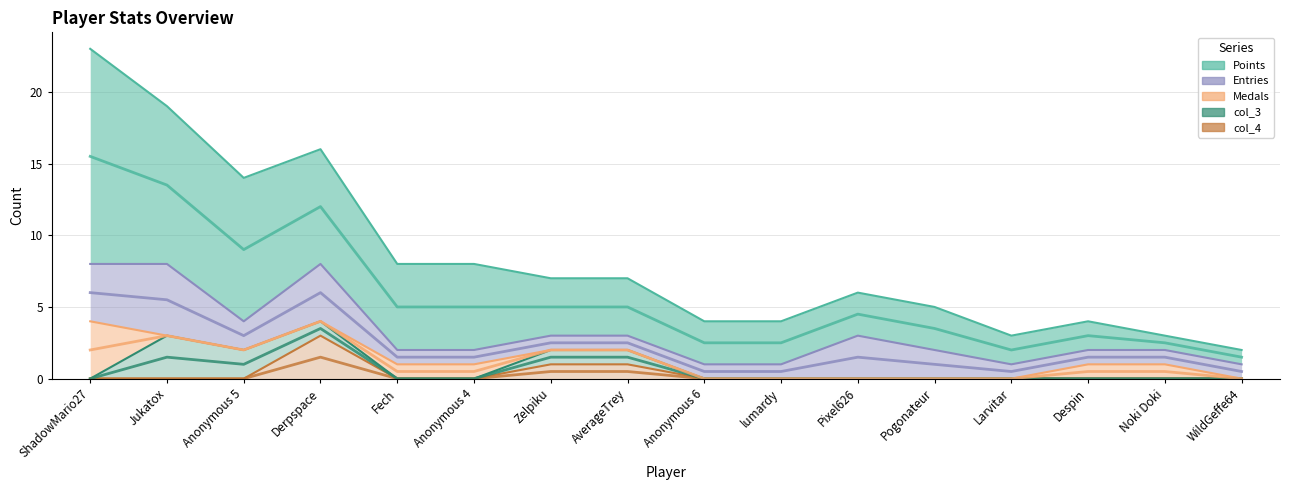

The col_4 series shows 3 at Derpspace. True or false?

True